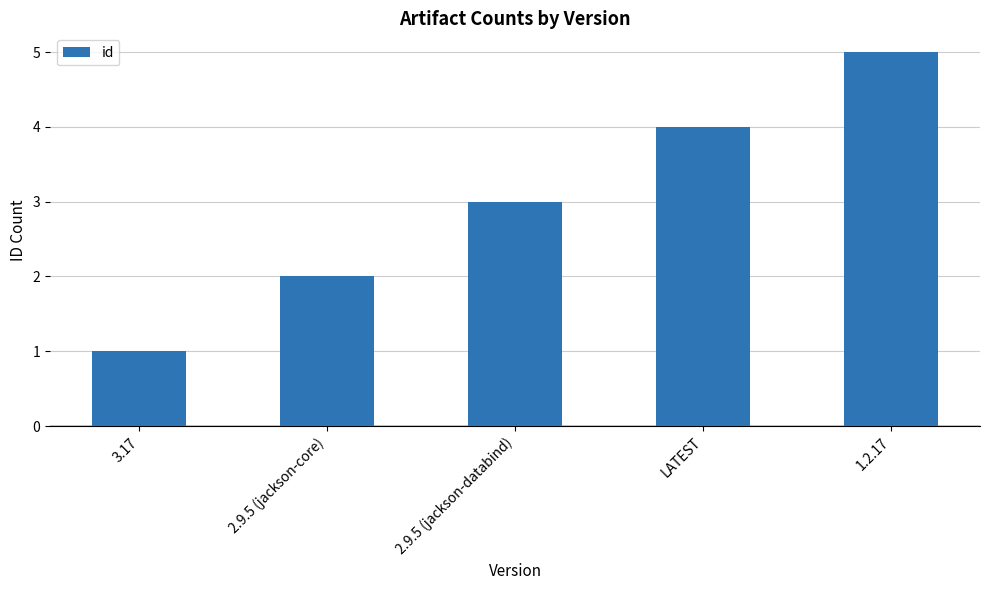

How many distinct data groups are displayed?

1